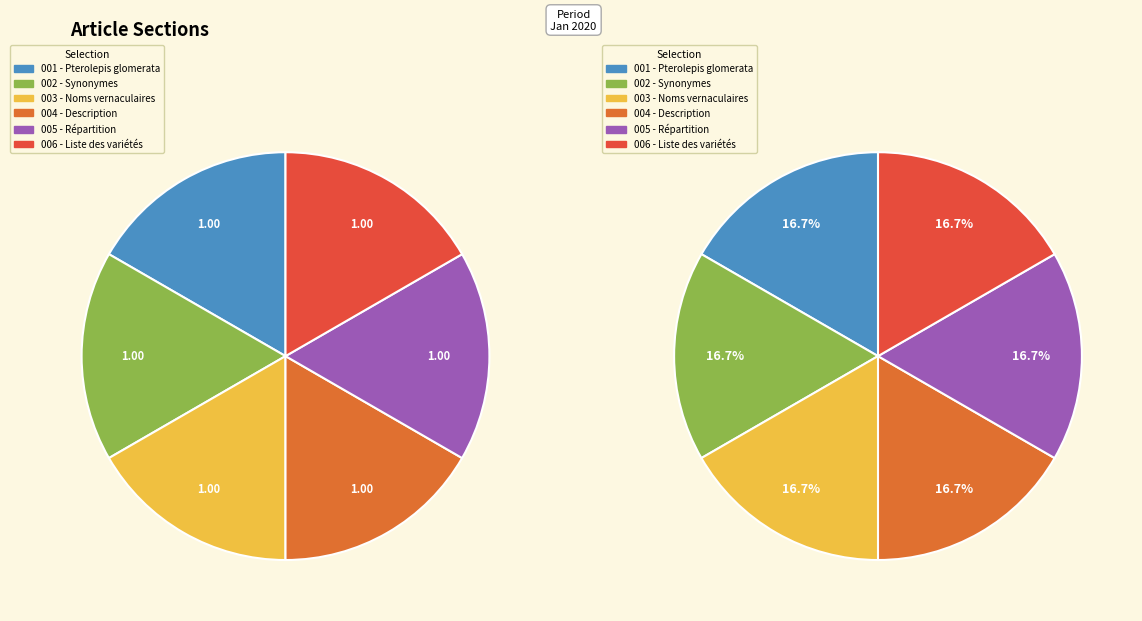

Does any single category account for the majority?

No